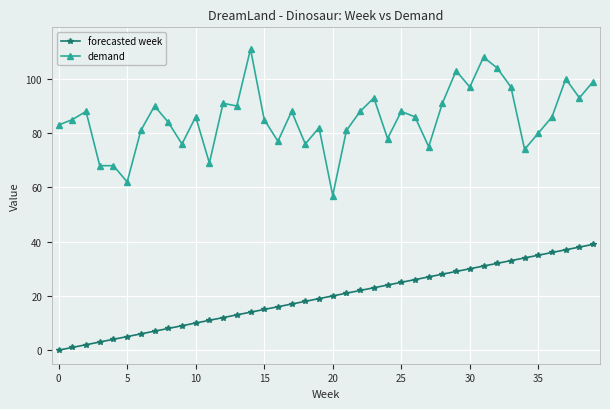

Which series has the largest range (max minus min)?

demand